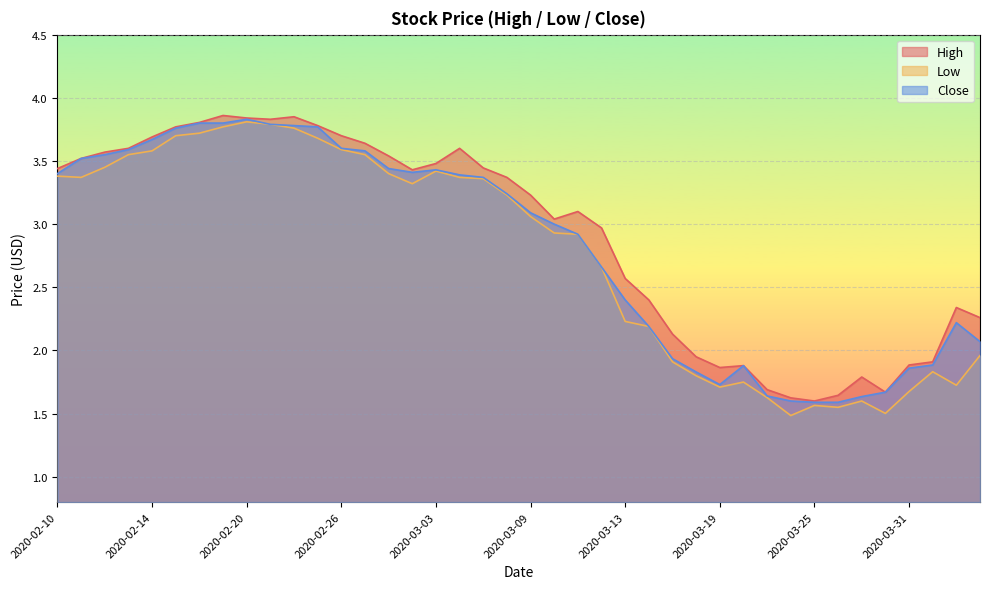

True or false: Close and High intersect in this chart.

False